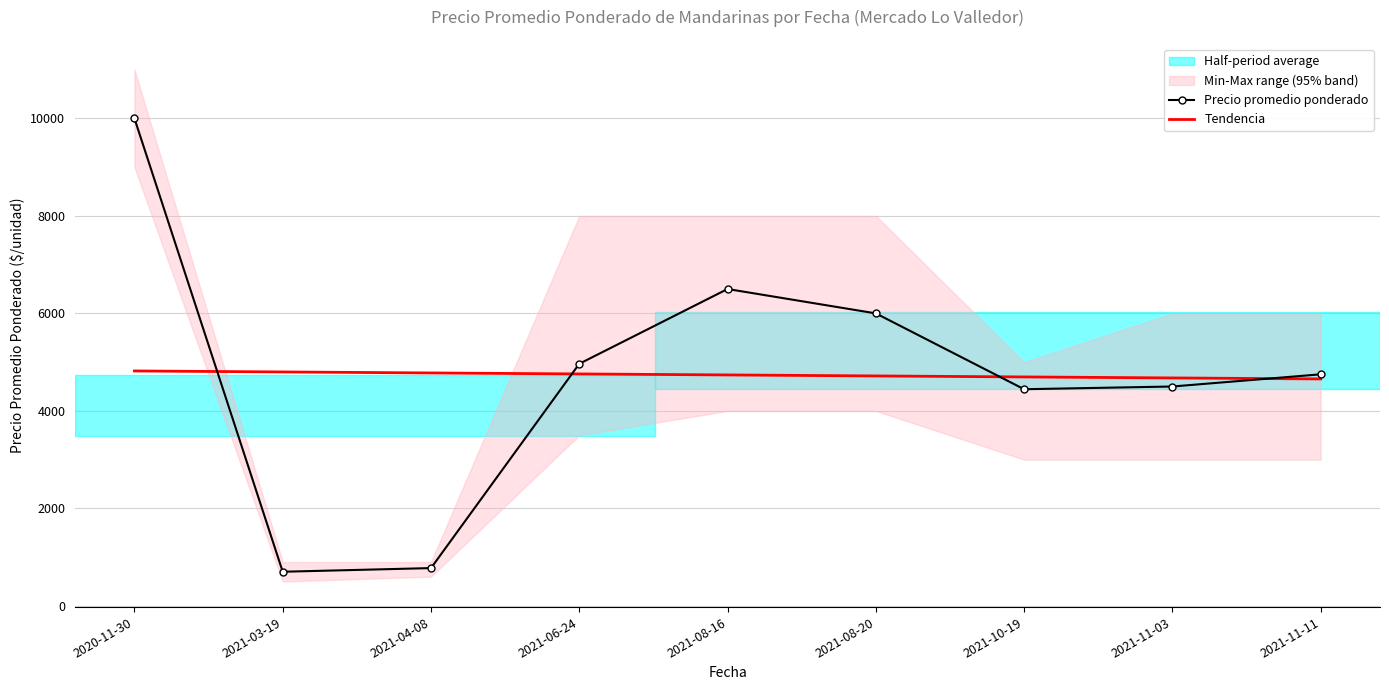

Which category has the lowest value across all series?

2021-03-19